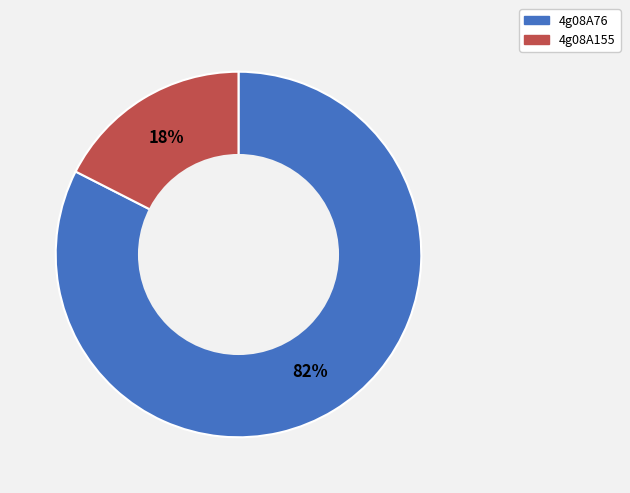

The 4g08A155 slice represents 18% of the pie. True or false?

True